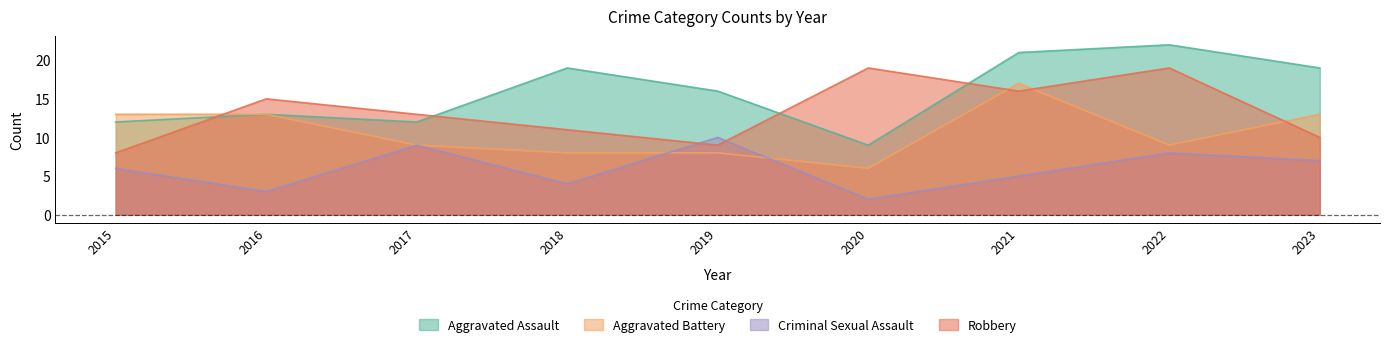

True or false: Aggravated Assault and Criminal Sexual Assault cross at least once.

False